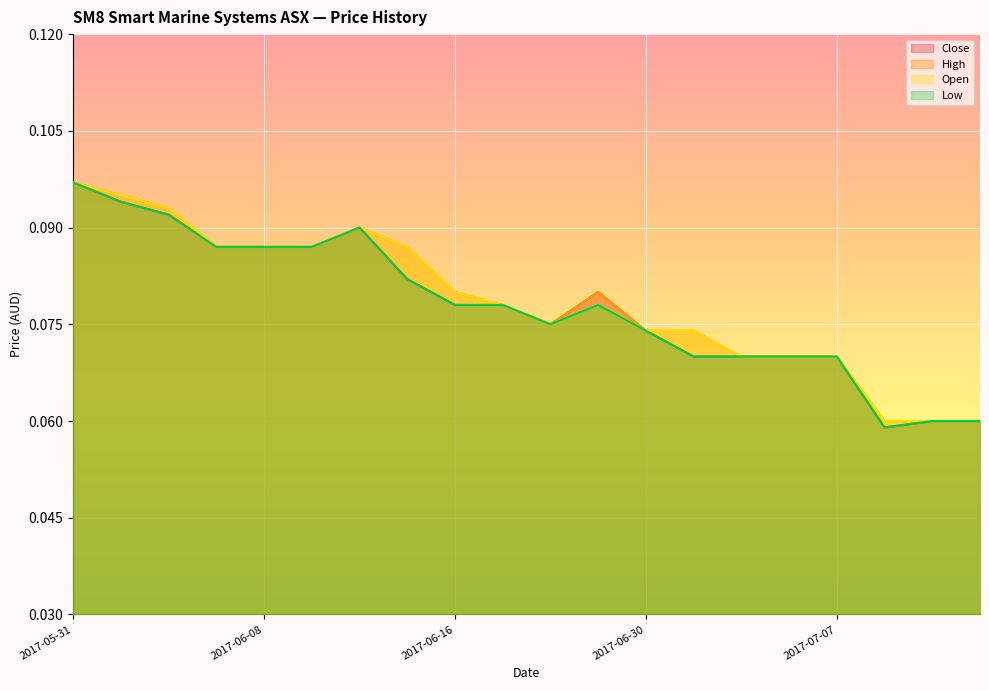

At which category is the sum across all series the highest?

2017-05-31